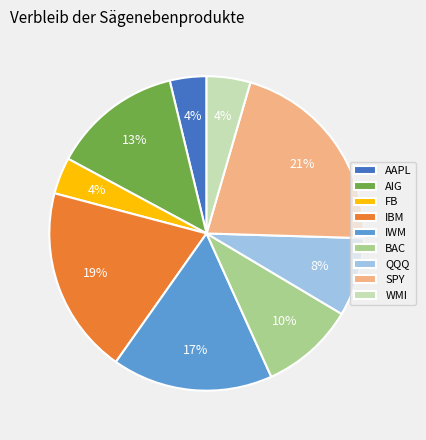

To the nearest percent, what is the difference between the largest and smallest slice percentages?

17%